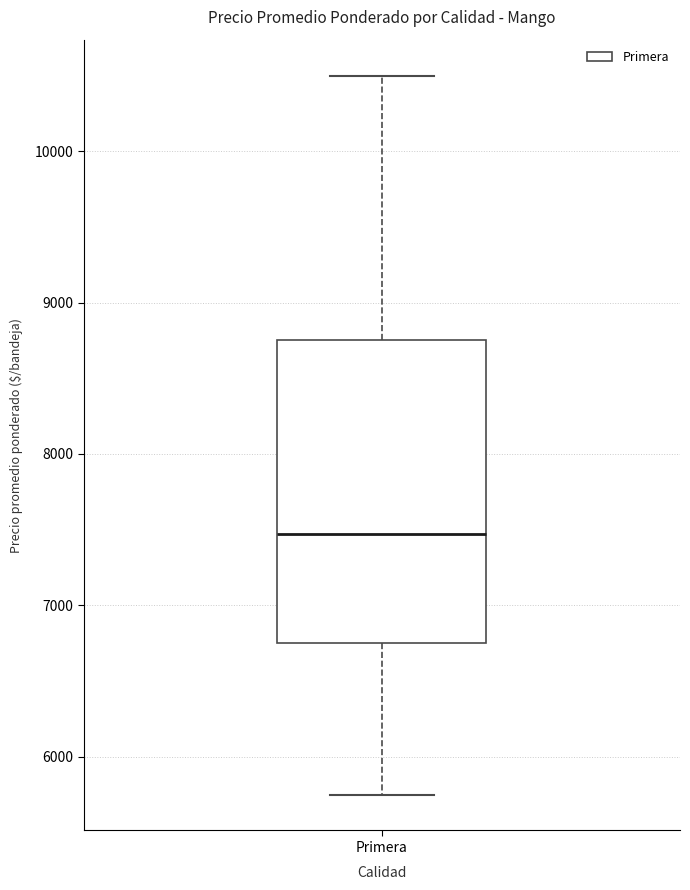

Read this box plot against the y-axis: the position of the median line, the range covered by the box, and the ends of both whiskers. The values are not printed on the chart, so give them approximately, as read against the axis.

median 7500, box 6800 to 8800, whiskers 5800 to 10500